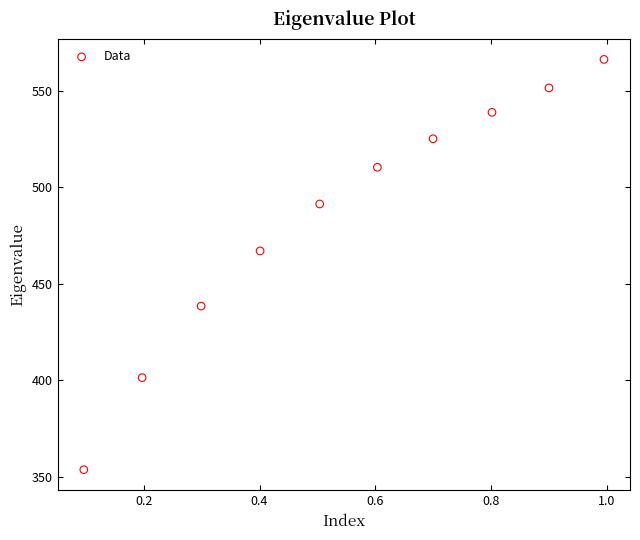

What is the average X value?

0.5